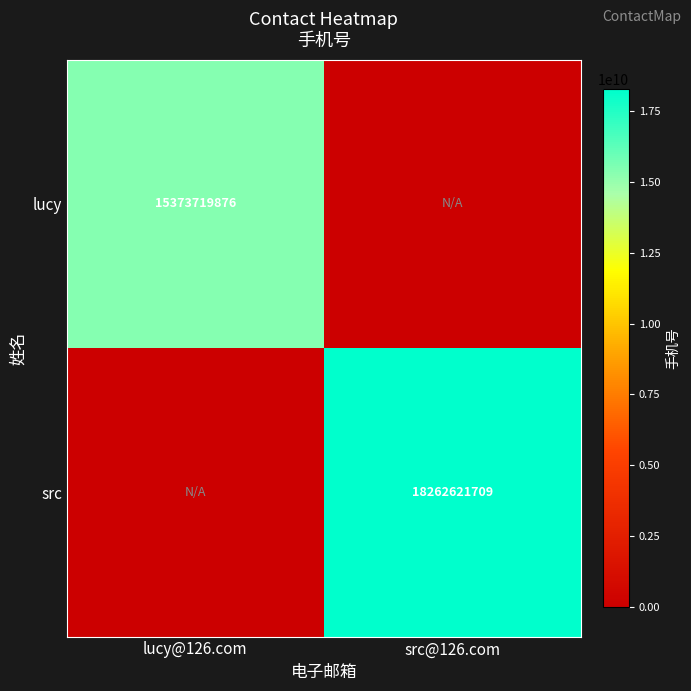

What is the greatest value displayed?

18262621709.0